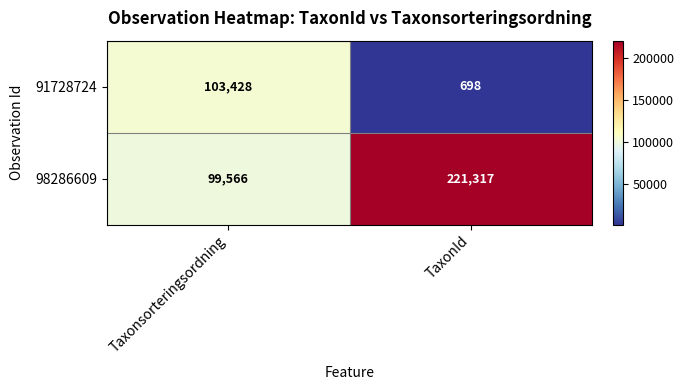

What is the average value of the 91728724 series?

52063